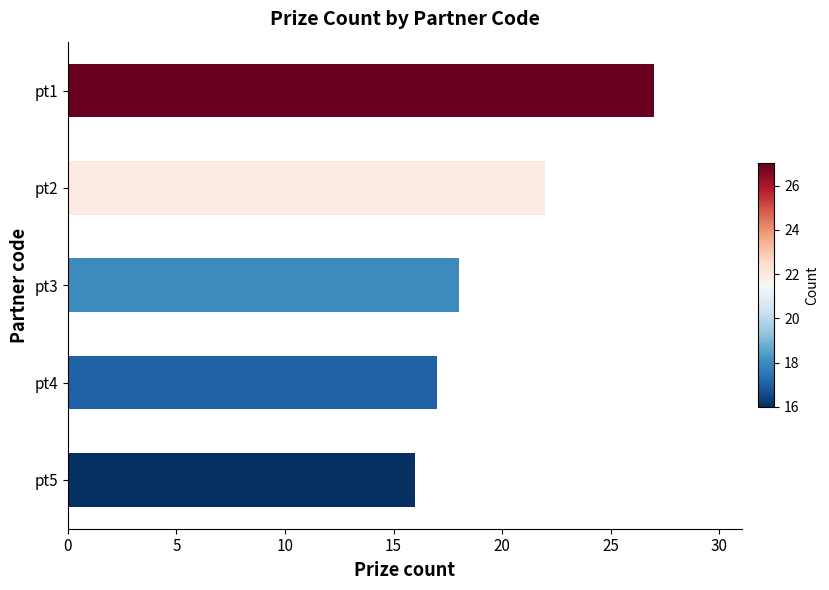

What is the greatest value displayed?

27